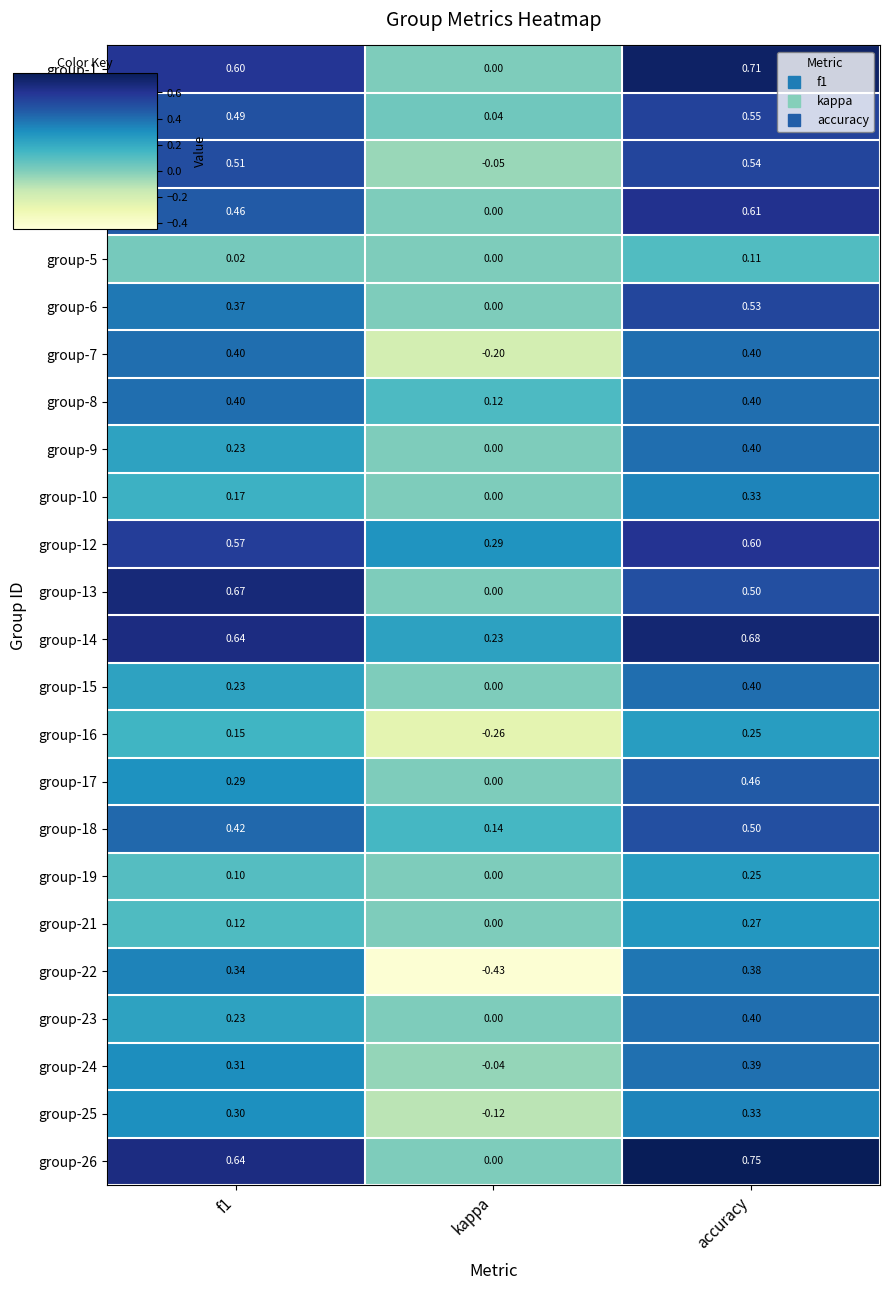

How many categories are shown in the chart?

3